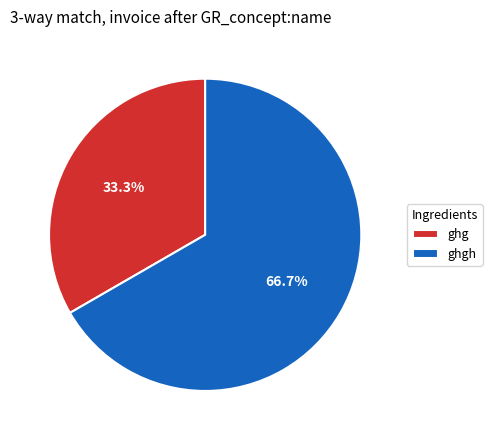

What is the total percentage of ghg and ghgh?

100.0%